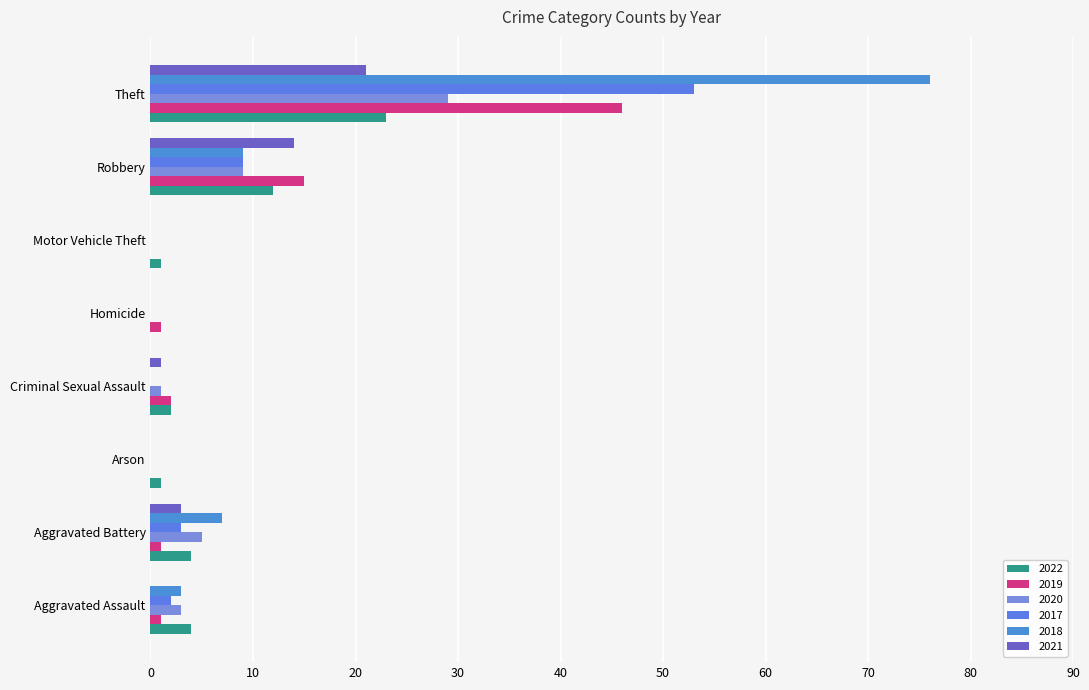

How many series are shown in this chart?

6